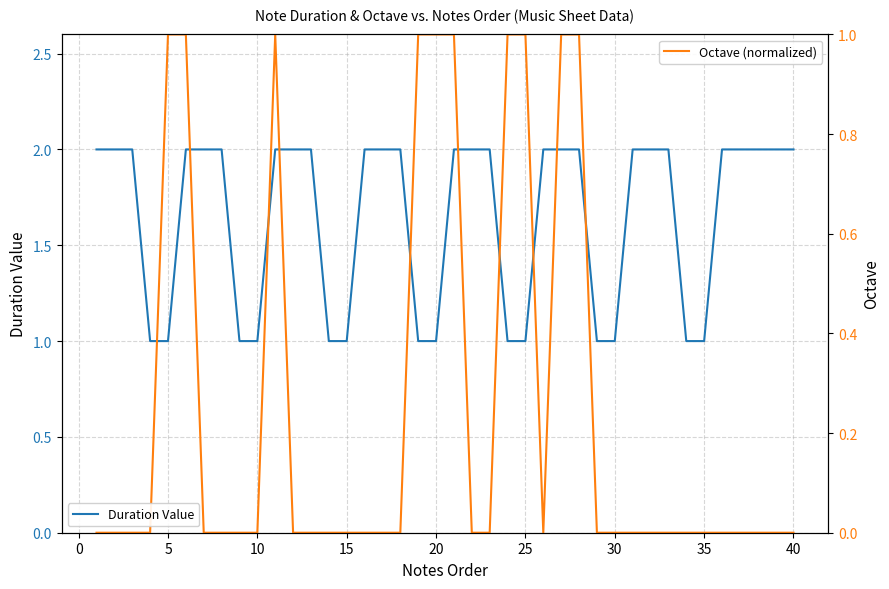

Which category has the lowest value in the Duration Value series?

10